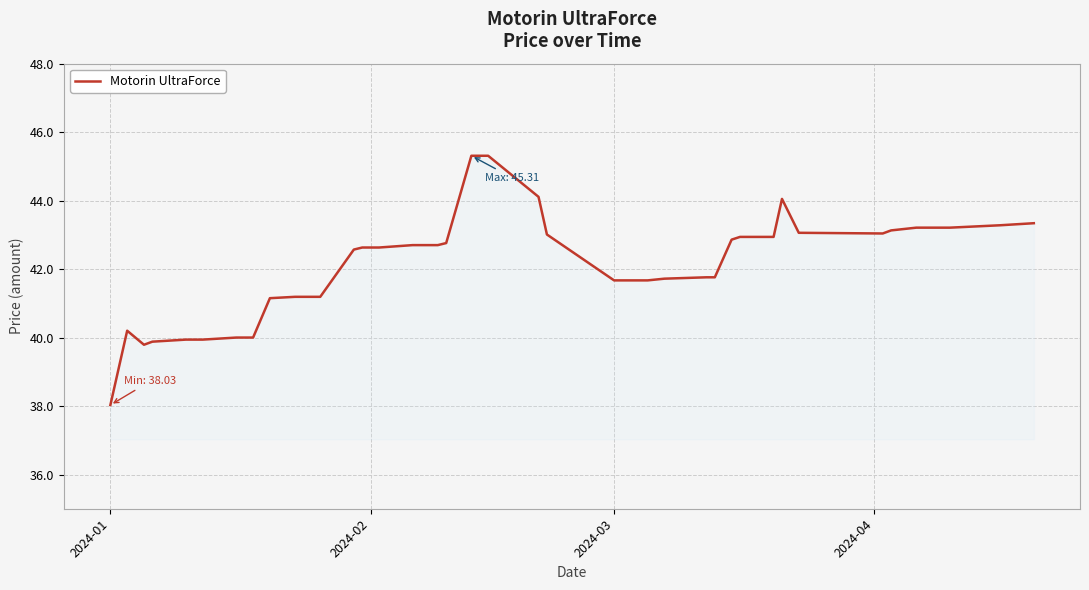

What is the sum of all values?

1684.2